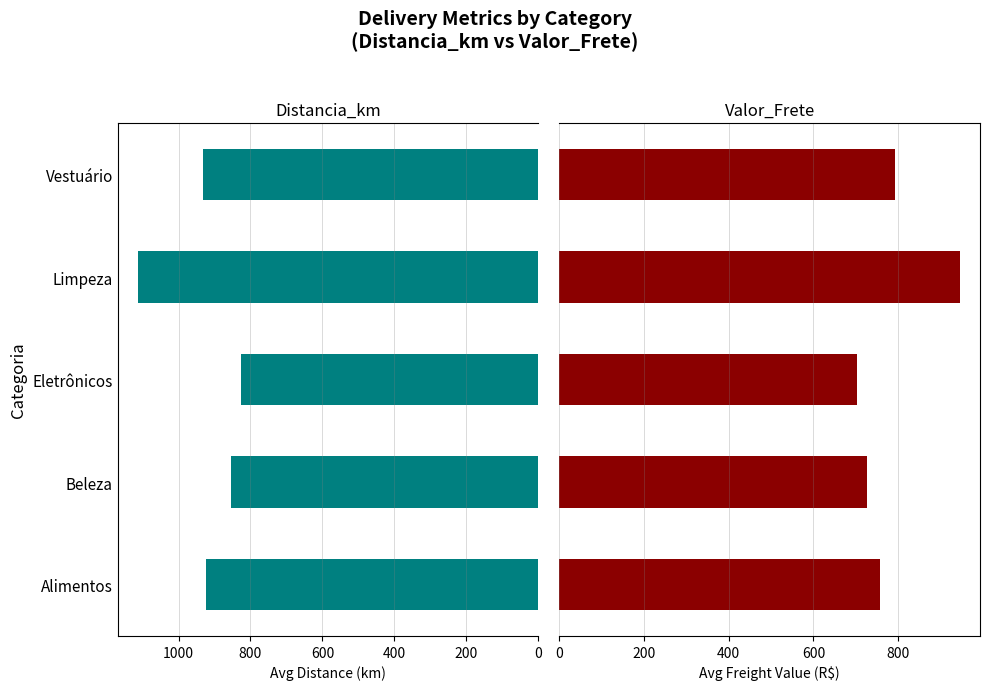

What is the difference between the highest and lowest values at Vestuário?

139.9